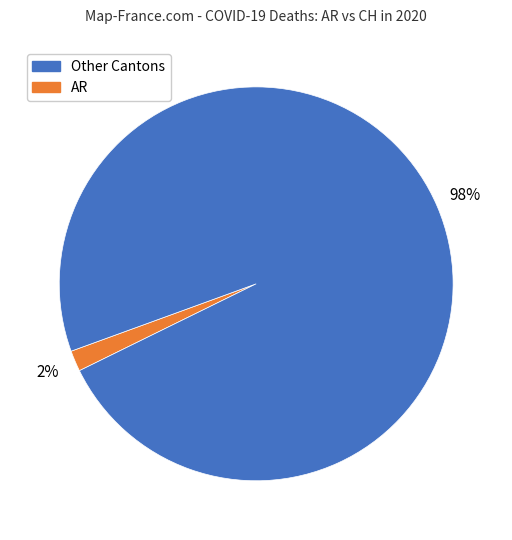

Is there any slice that represents more than half of the pie?

Yes